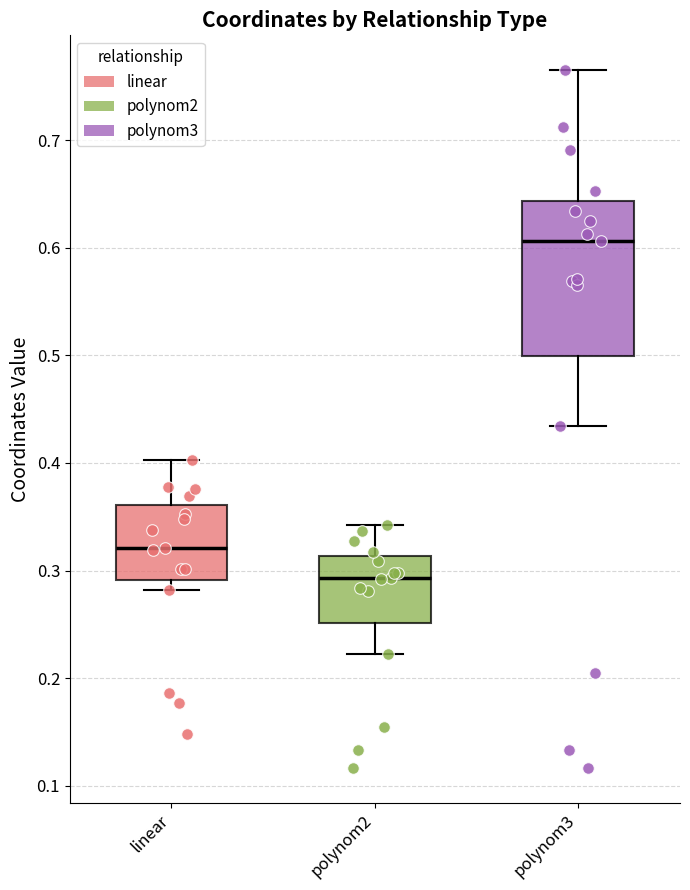

Reading left to right, read every box against the y-axis: the position of its median line, the range the box covers, and the ends of its whiskers. The values are not printed on the chart, so give them approximately, as read against the axis.

linear: median 0.32, box 0.29 to 0.36, whiskers 0.28 to 0.40
polynom2: median 0.29, box 0.25 to 0.31, whiskers 0.22 to 0.34
polynom3: median 0.61, box 0.50 to 0.64, whiskers 0.43 to 0.77